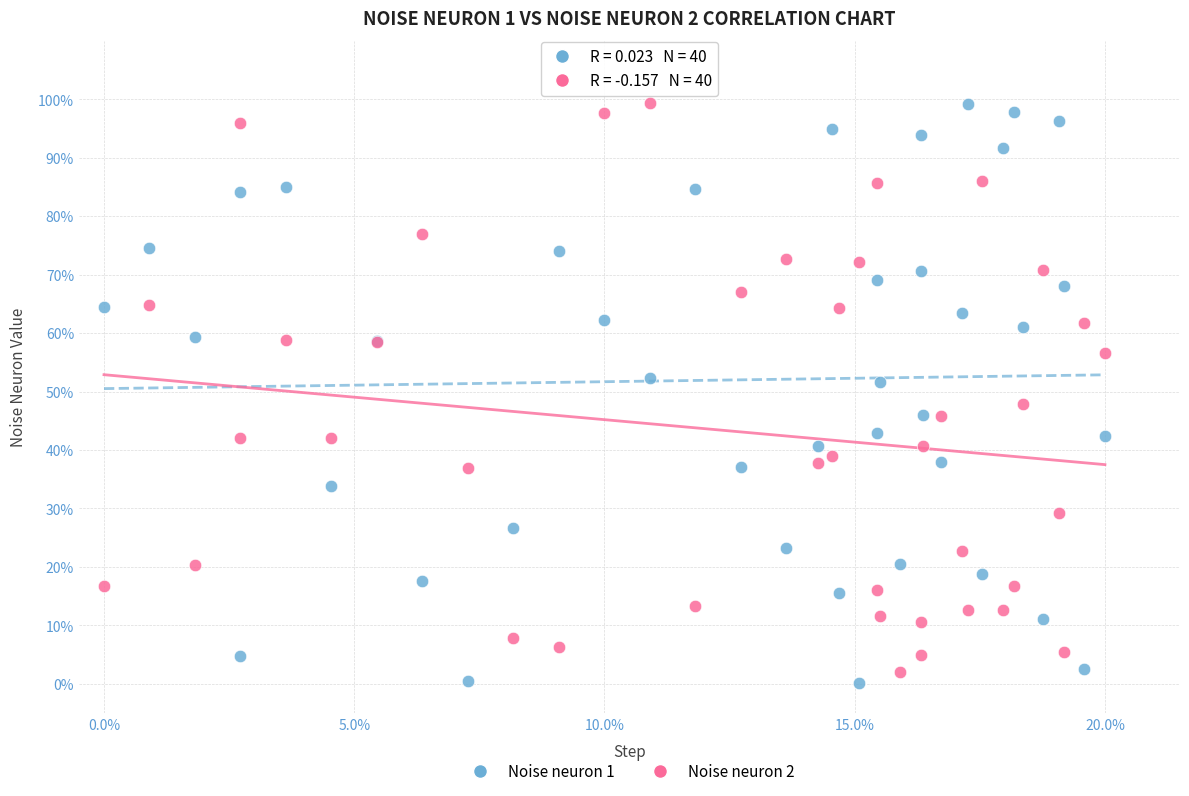

Which series reaches the minimum Y coordinate?

Noise neuron 1